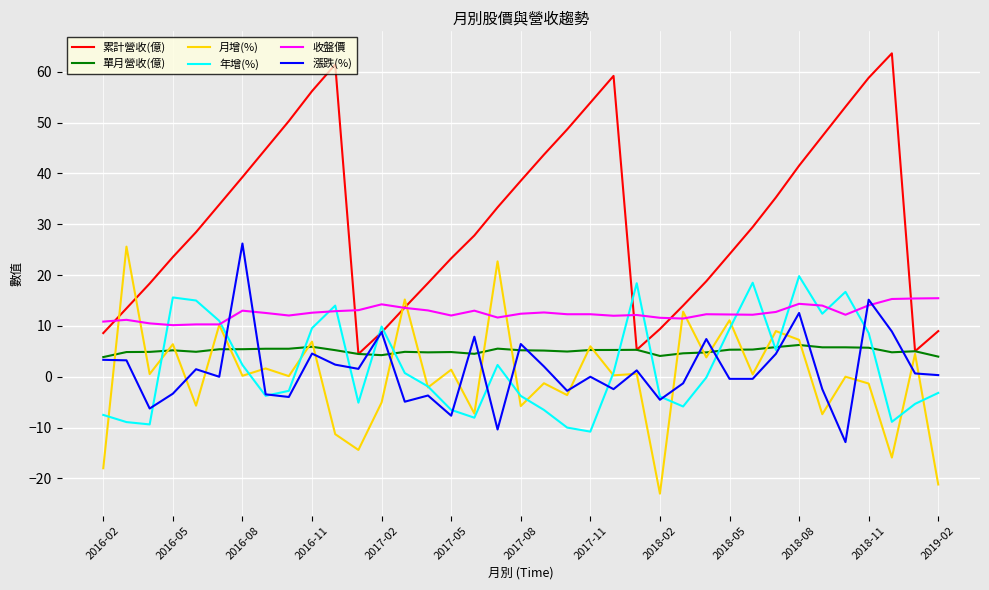

What are all the series names shown in the legend?

累計營收(億), 單月營收(億), 月增(%), 年增(%), 收盤價, 漲跌(%)